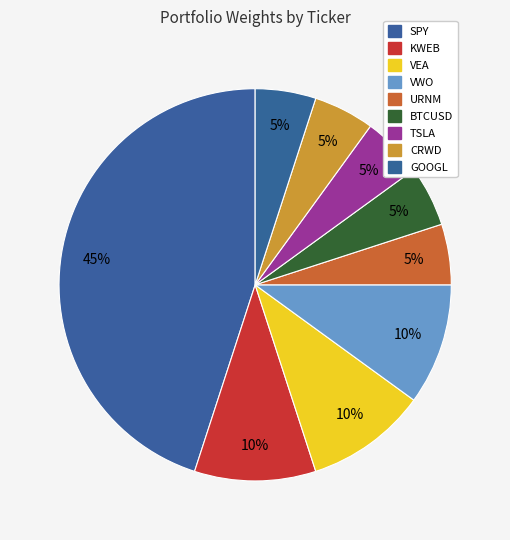

To the nearest percent, what is the difference between the largest and smallest slice percentages?

40%